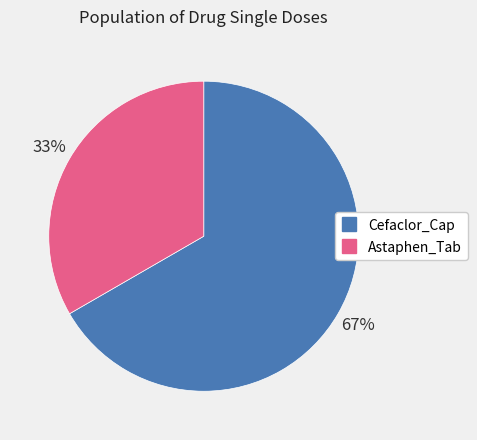

Do Cefaclor_Cap and Astaphen_Tab together represent more than half of the pie?

Yes